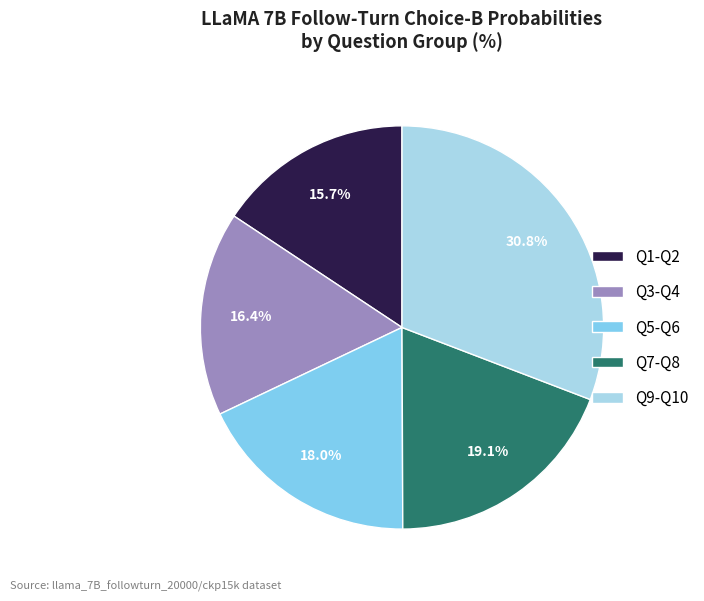

What is the total percentage of Q7-Q8 and Q1-Q2?

34.8%